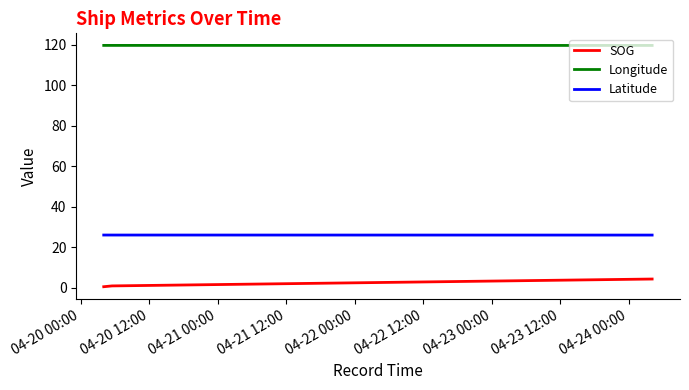

What is the greatest value displayed?

119.8